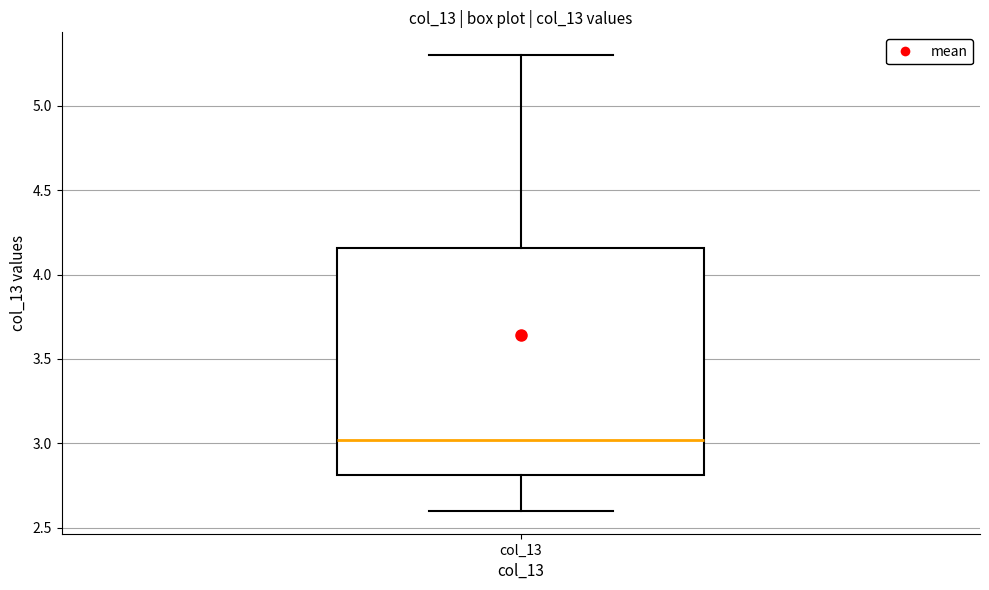

Transcribe this box plot: give where the median line is, the range the box spans, and where the two whiskers end, as read against the y-axis. The values are not printed on the chart, so give them approximately, as read against the axis.

median 3.00, box 2.80 to 4.15, whiskers 2.60 to 5.30